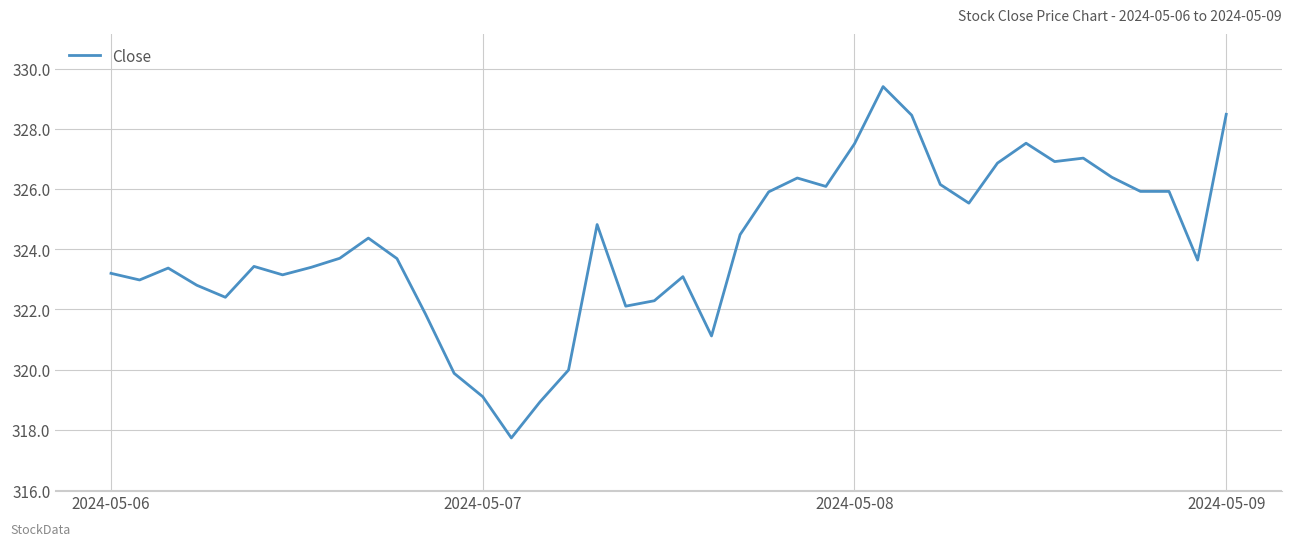

What is the difference between the maximum and minimum values?

11.7